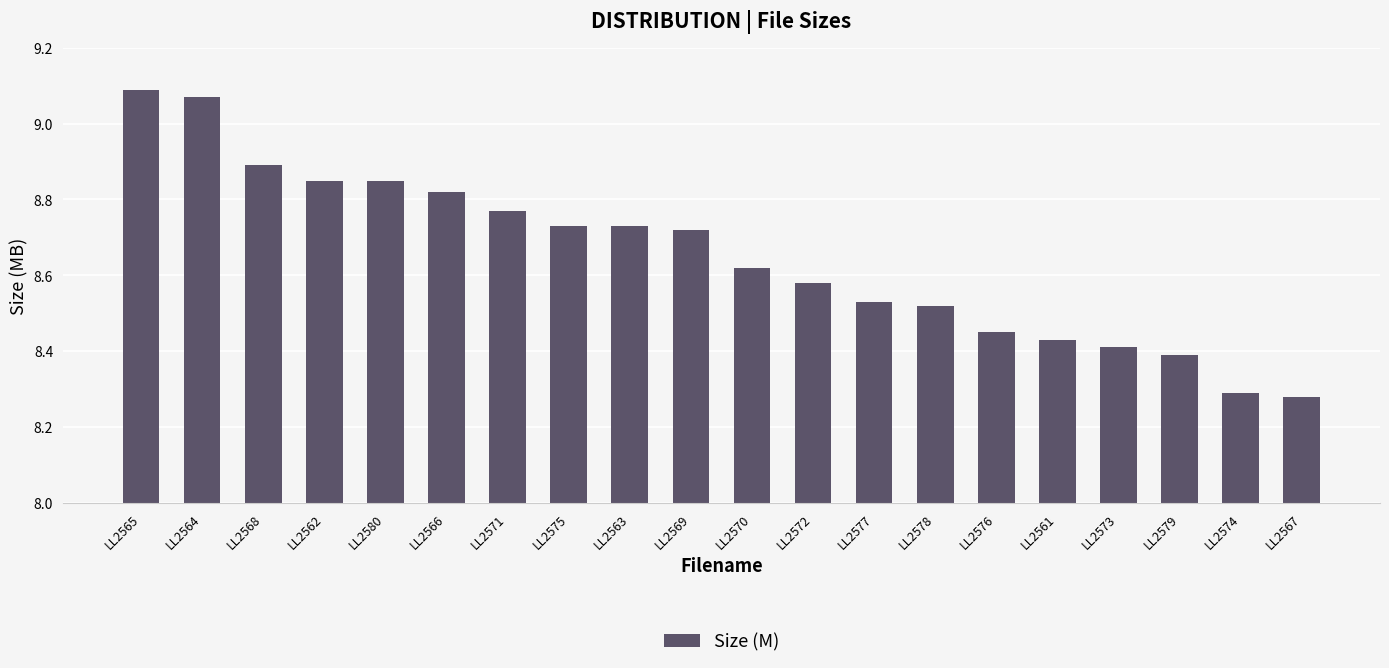

What is the difference between the values at LL2573 and LL2577?

0.1